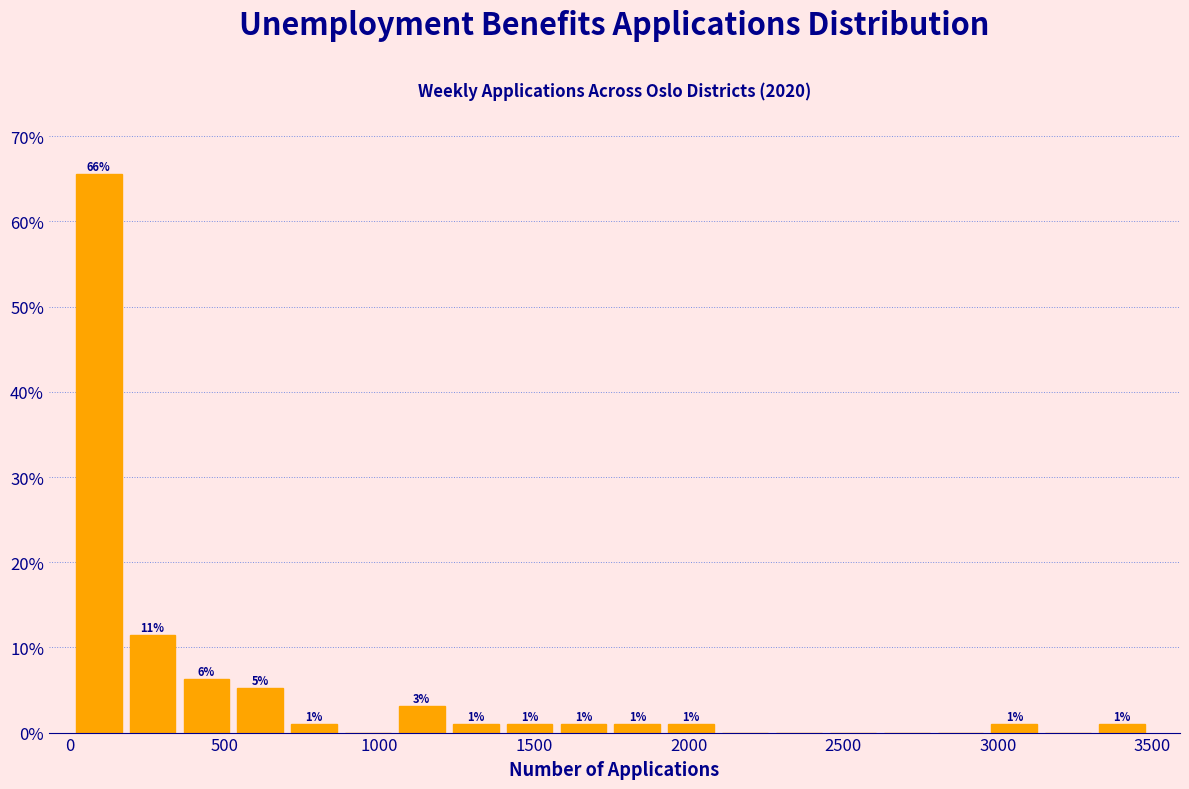

Around what value on the x-axis is the tallest bar? Give the approximate position of its centre, as read against the axis.

100